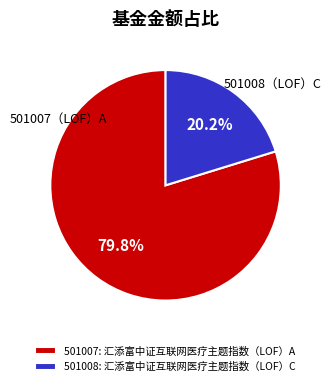

Combined, what portion of the pie is 501007: 汇添富中证互联网医疗主题指数（LOF）A and 501008: 汇添富中证互联网医疗主题指数（LOF）C?

100.0%